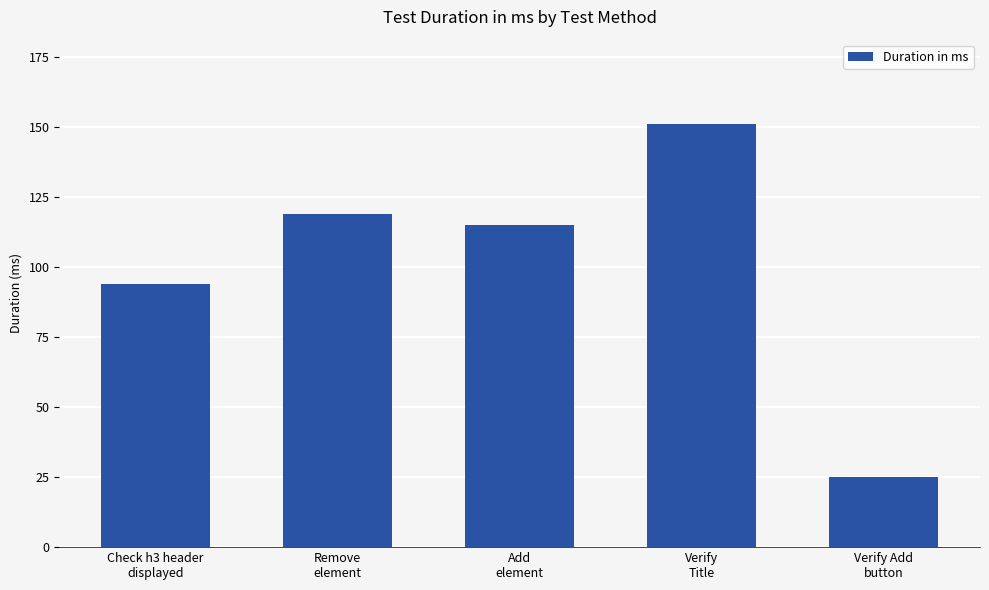

What is the ratio of the value at Remove
element to the value at Add
element?

1.0